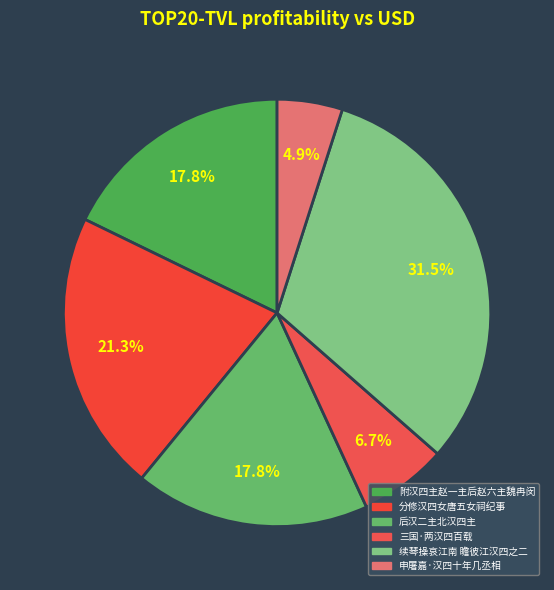

What is the change in value from 后汉二主北汉四主 to 三国·两汉四百载?

-389470